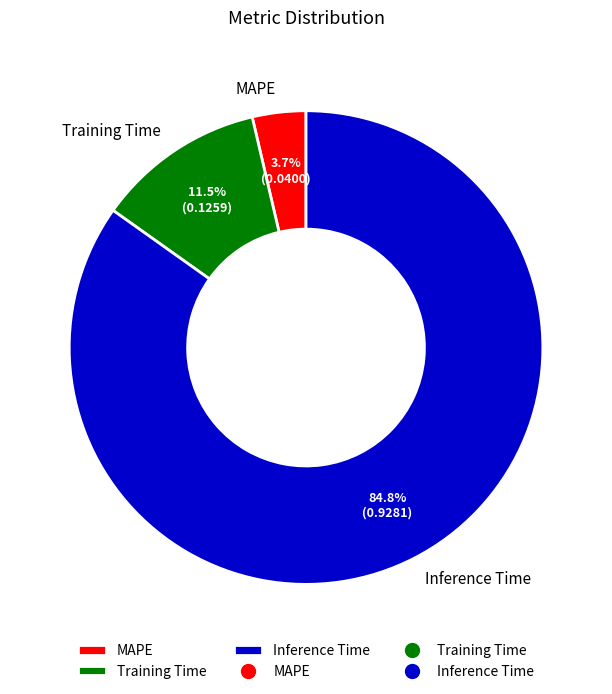

Is there a majority slice in this chart?

Yes